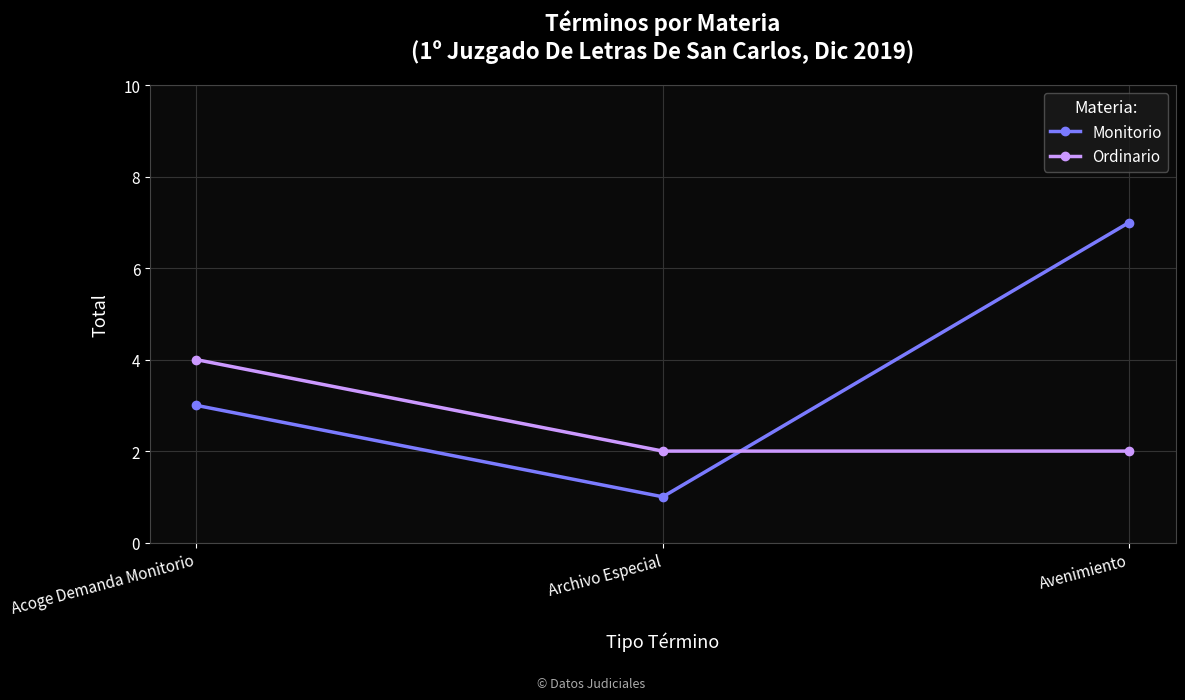

Reading left to right, extract all data points from this chart.

Monitorio: 3	1	7
Ordinario: 4	2	2